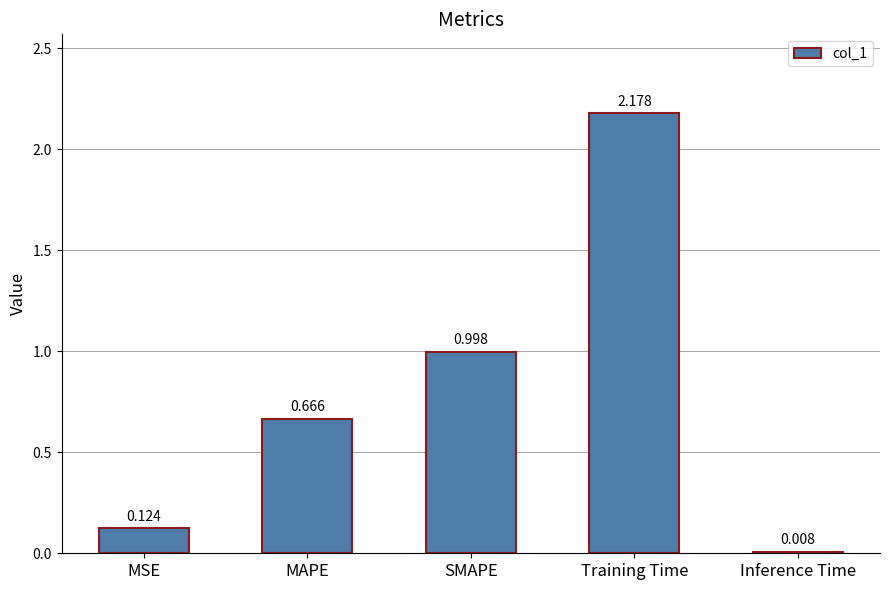

List the labels in order of value, smallest first.

Inference Time, MSE, MAPE, SMAPE, Training Time